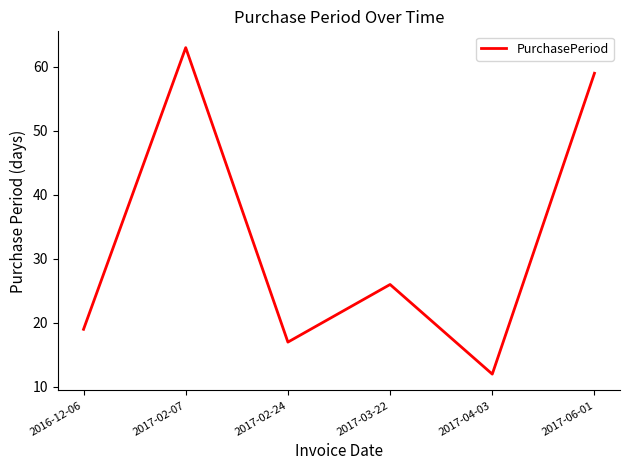

Read the value at 2017-06-01.

59